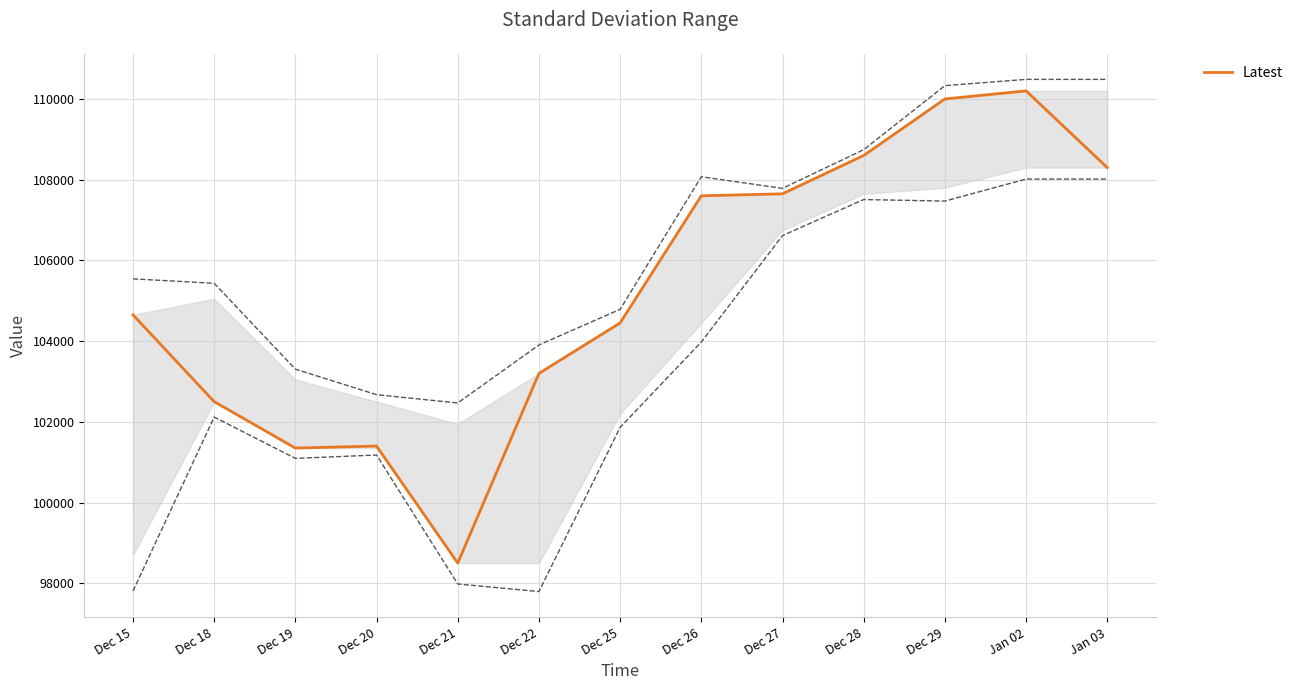

Reading left to right, transcribe all the data shown in this chart.

104650	102500	101350	101400	98500	103200	104450	107600	107650	108600	110000	110200	108300